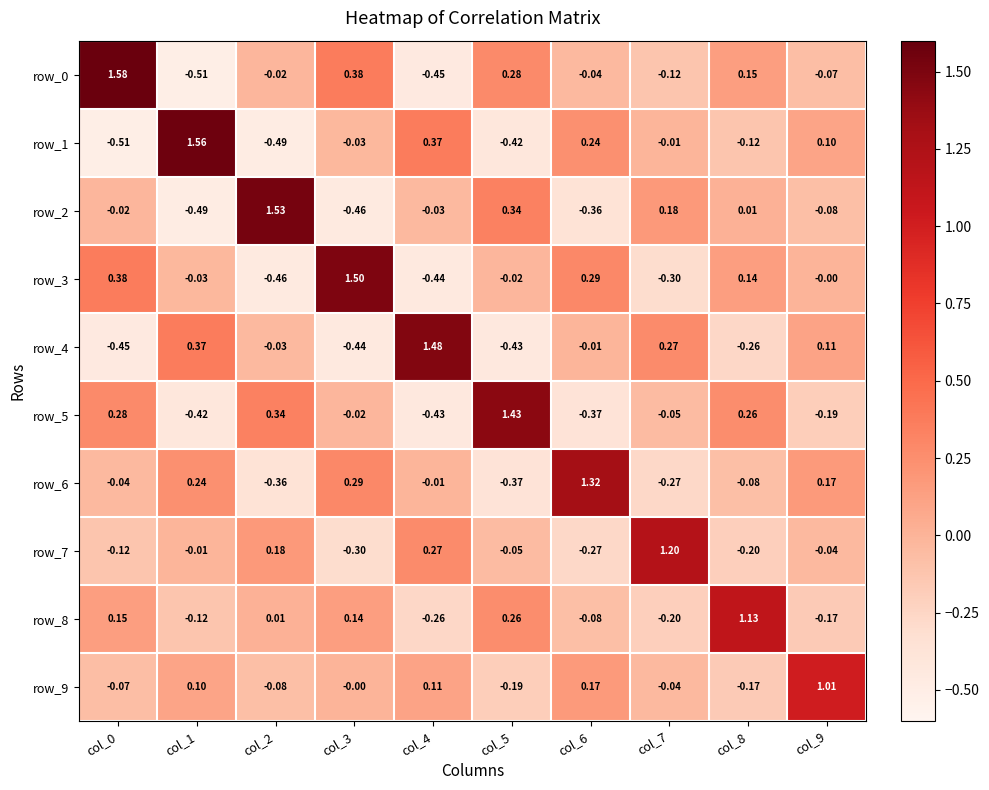

Where does the row_7 series first go above 0?

col_2